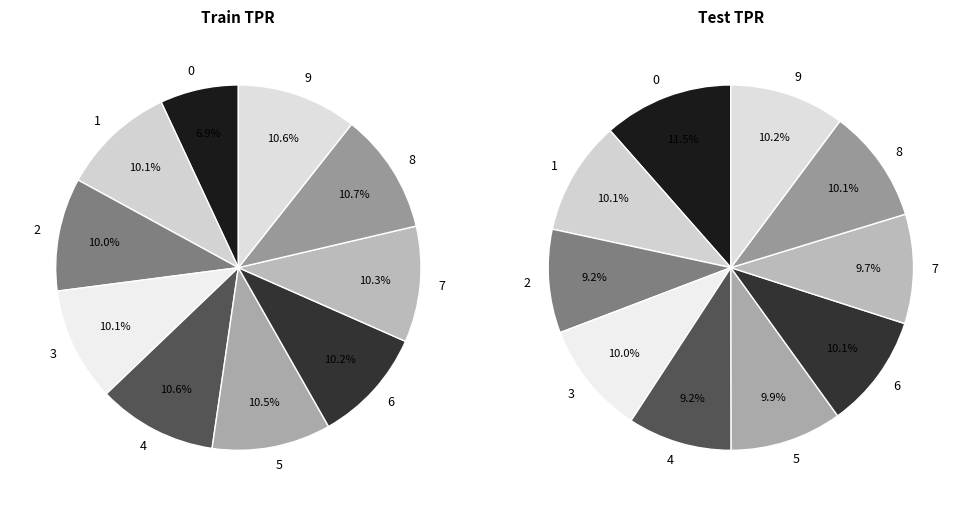

Does 2 represent more than half of the total?

No